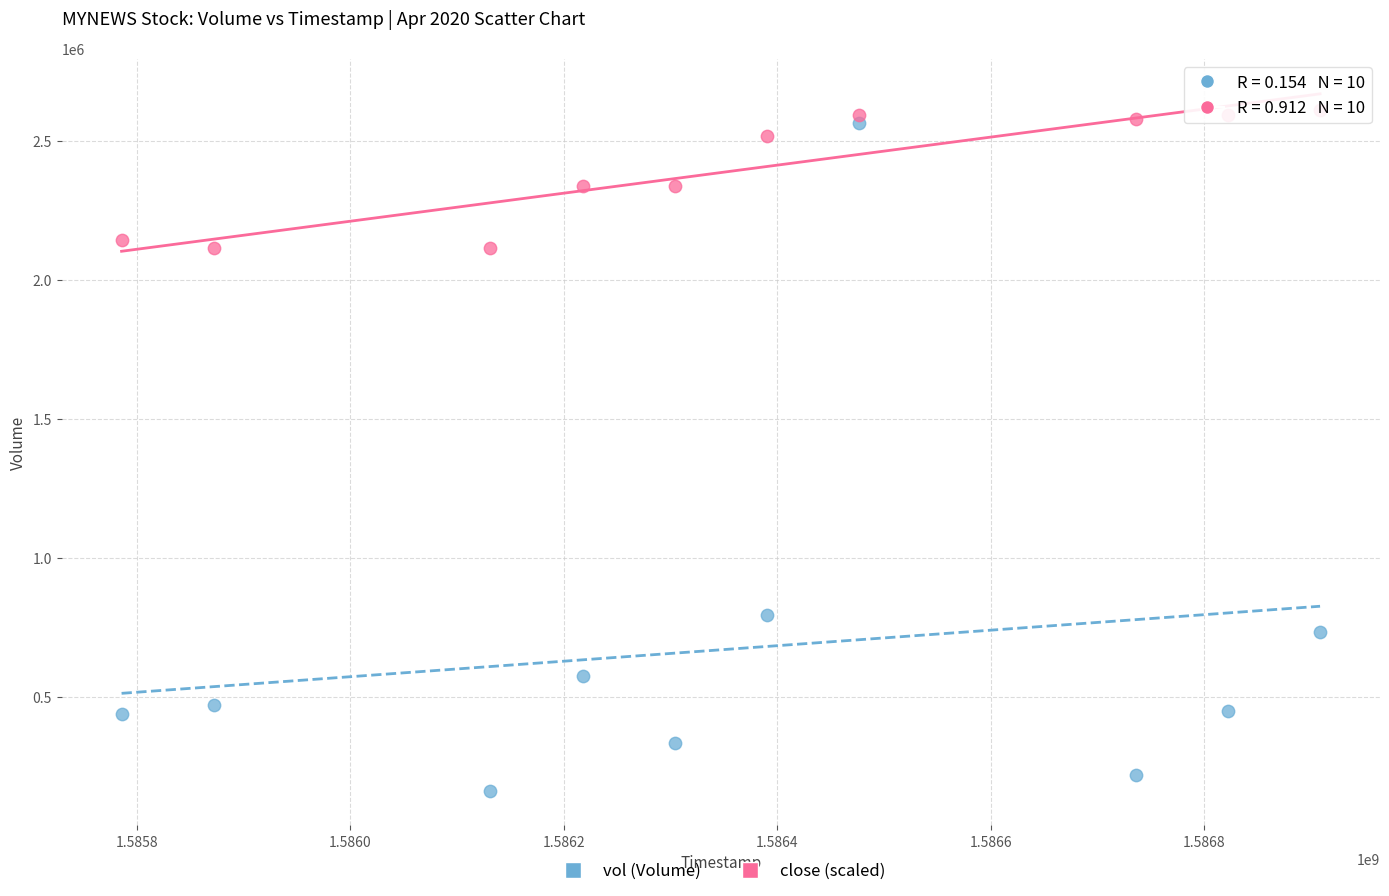

Across all data points, what is the range of Y values (max minus min)?

2444900